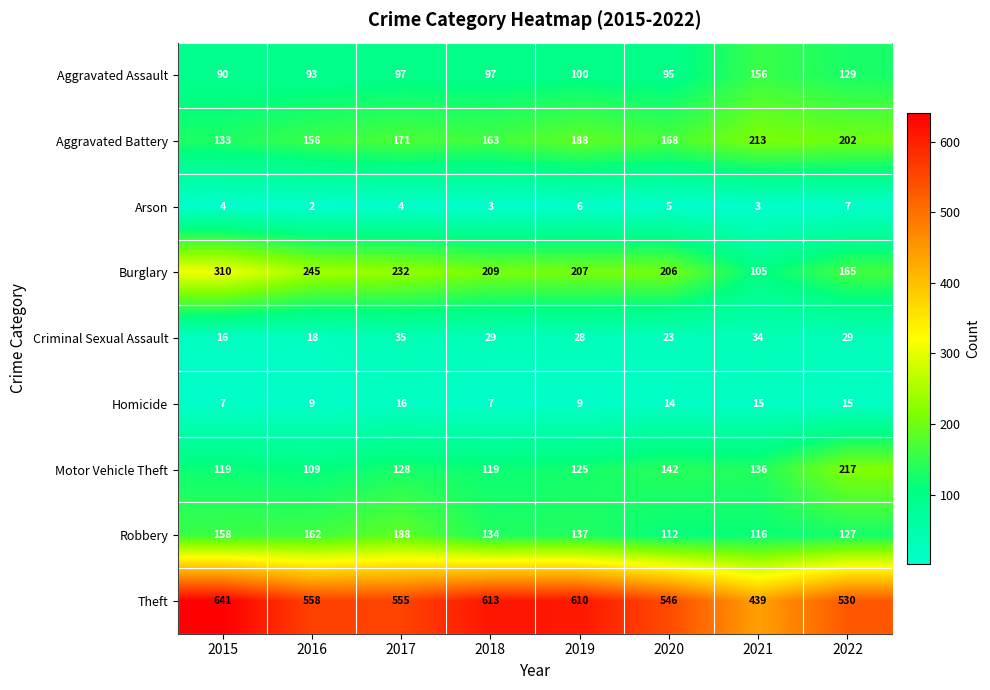

What is the maximum value shown in the chart?

641